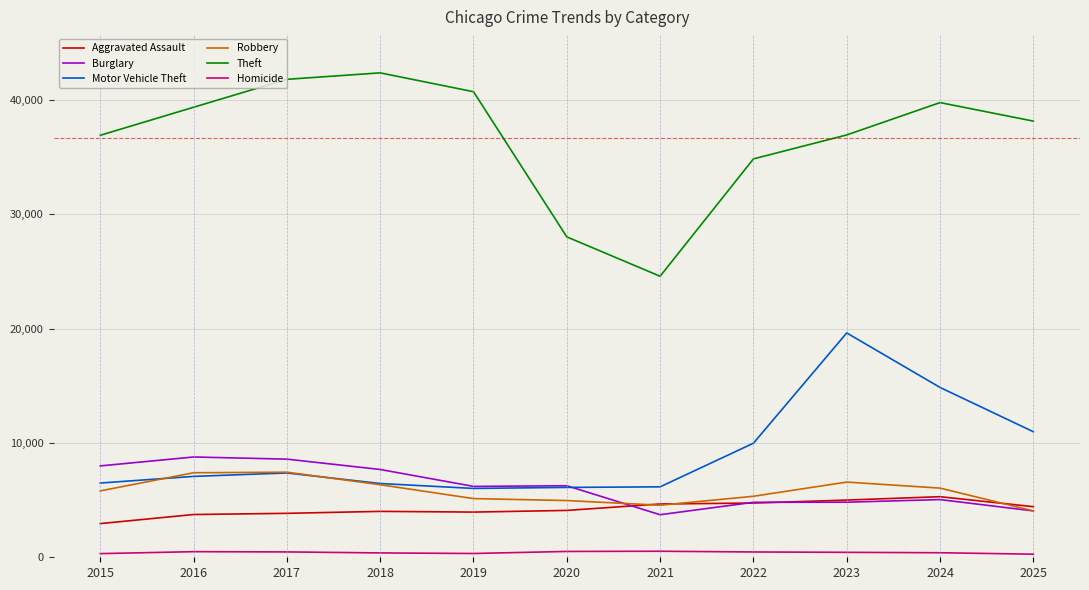

What is the sum of the Robbery values at 2025 and 2019?

9194